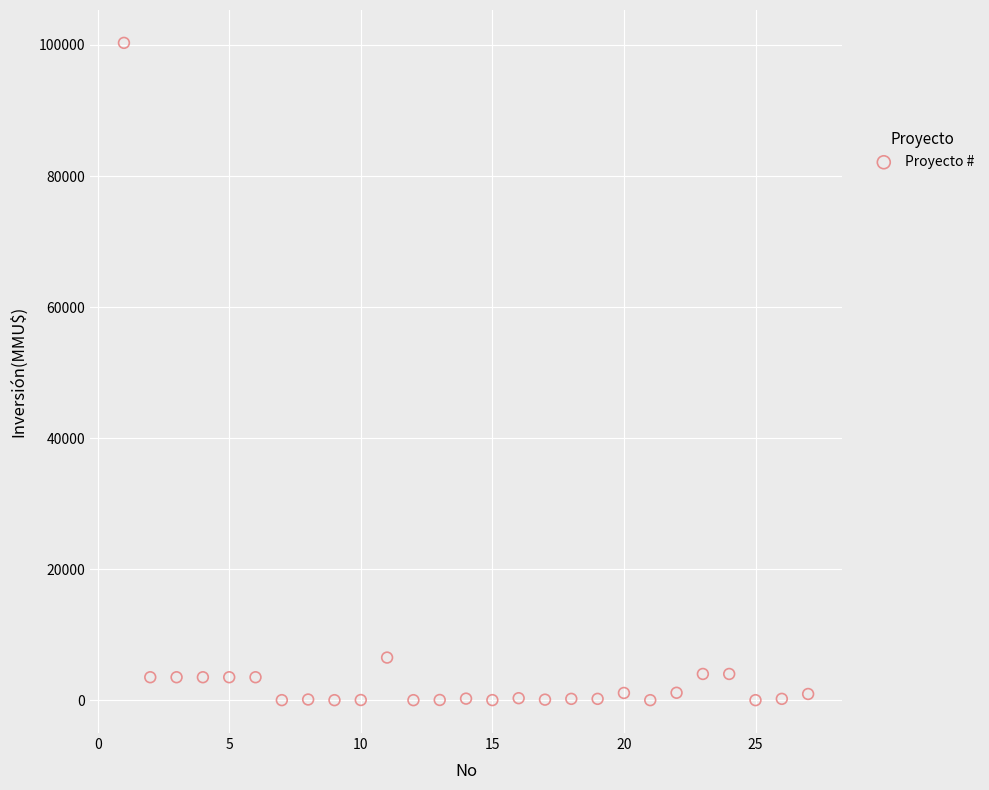

What Y value in the scatter plot is closest to 50160?

6500